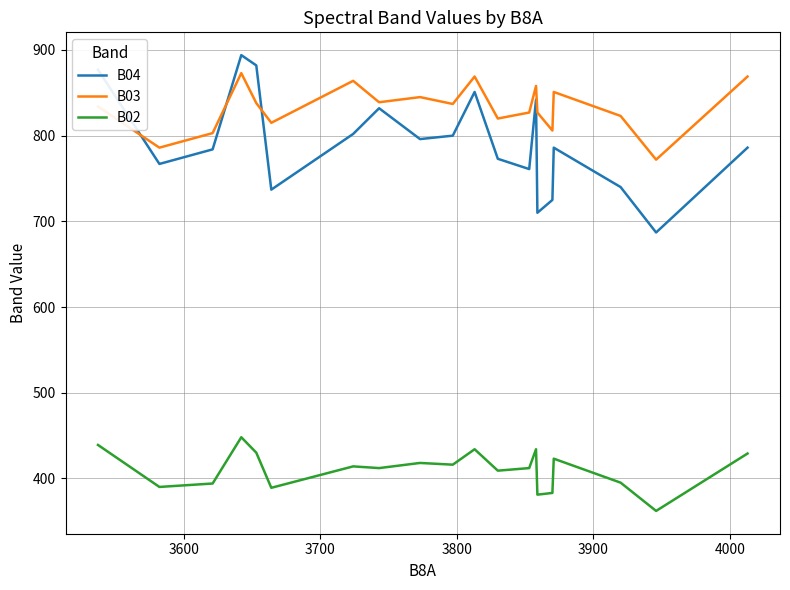

What is the difference between the maximum and minimum values in the B04 series?

207